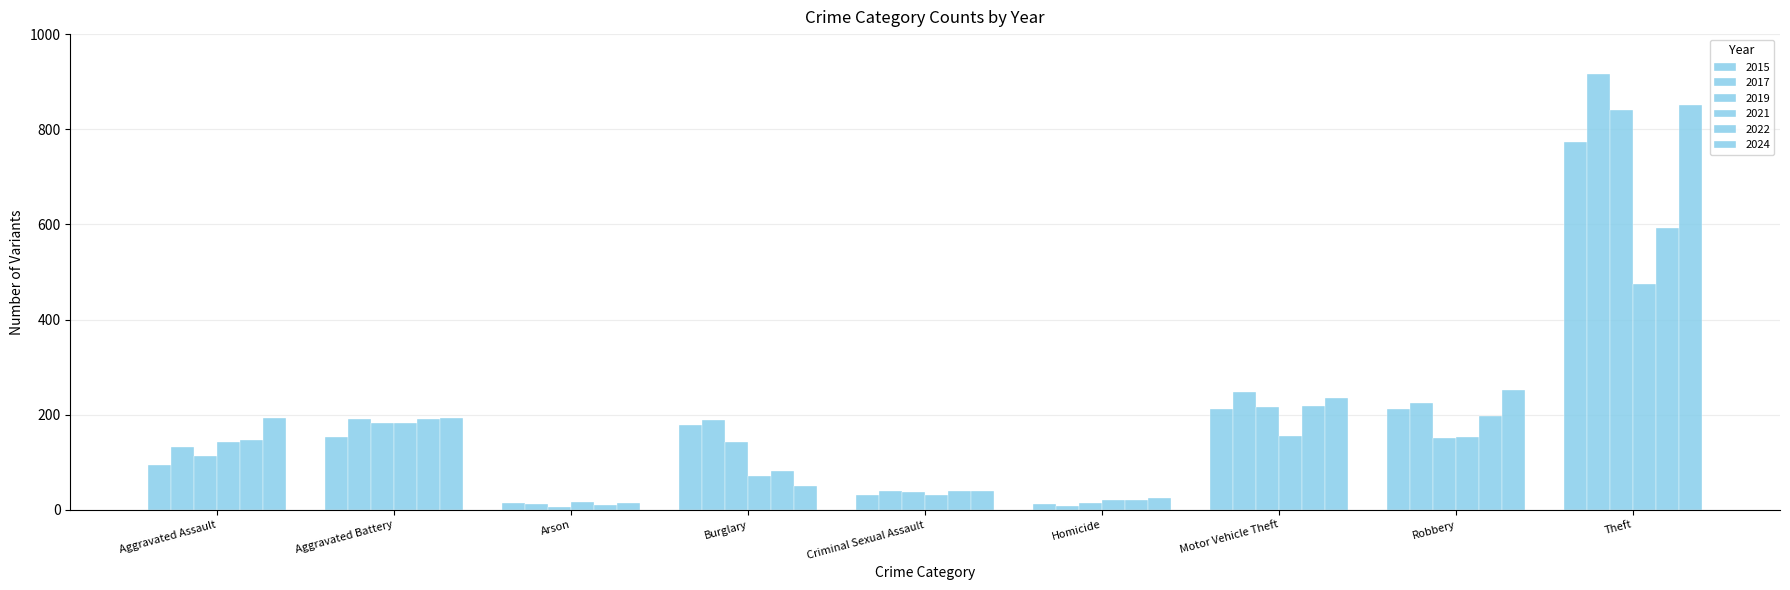

Is it true that 2015 equals 19 at Homicide?

False